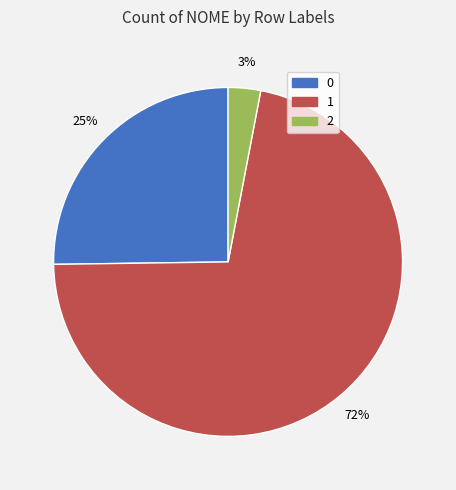

Count the number of slices in the pie.

3